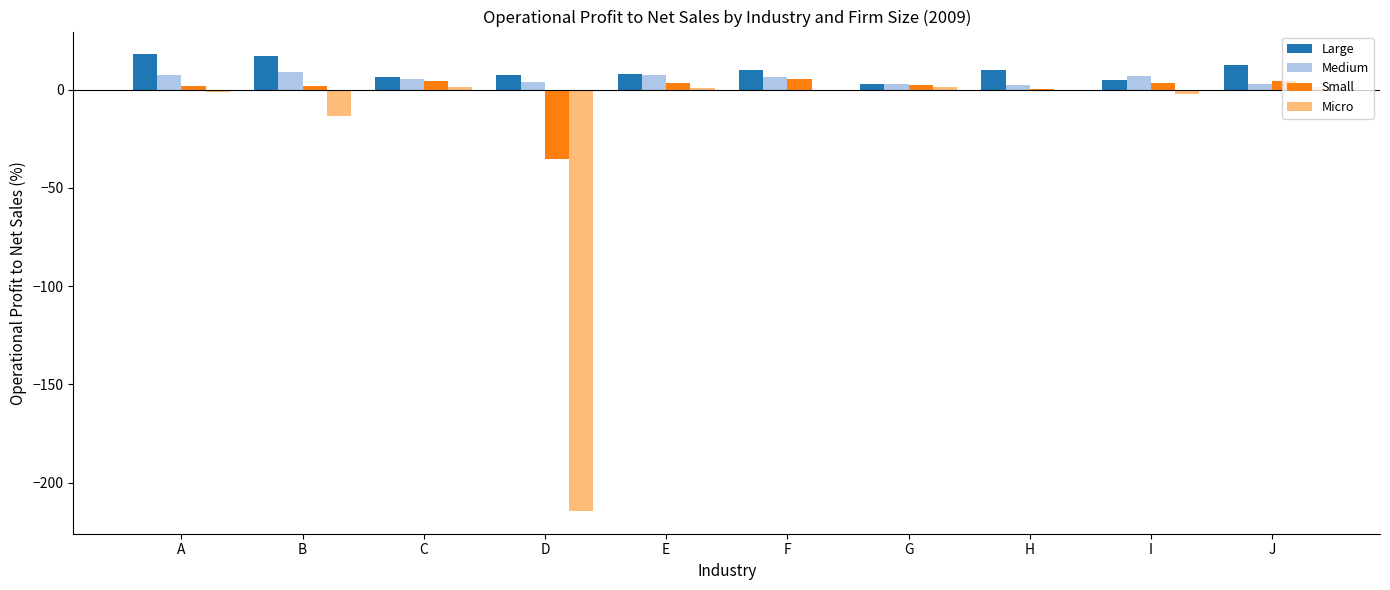

What is the sum of all Large values?

96.9